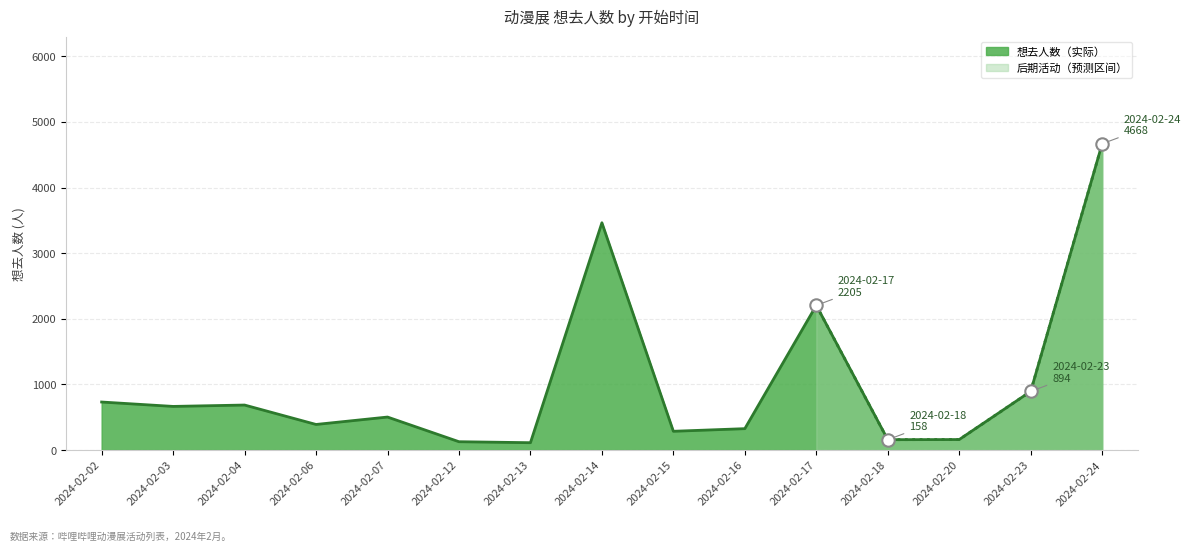

Which has a higher value, 2024-02-13 or 2024-02-02?

2024-02-02